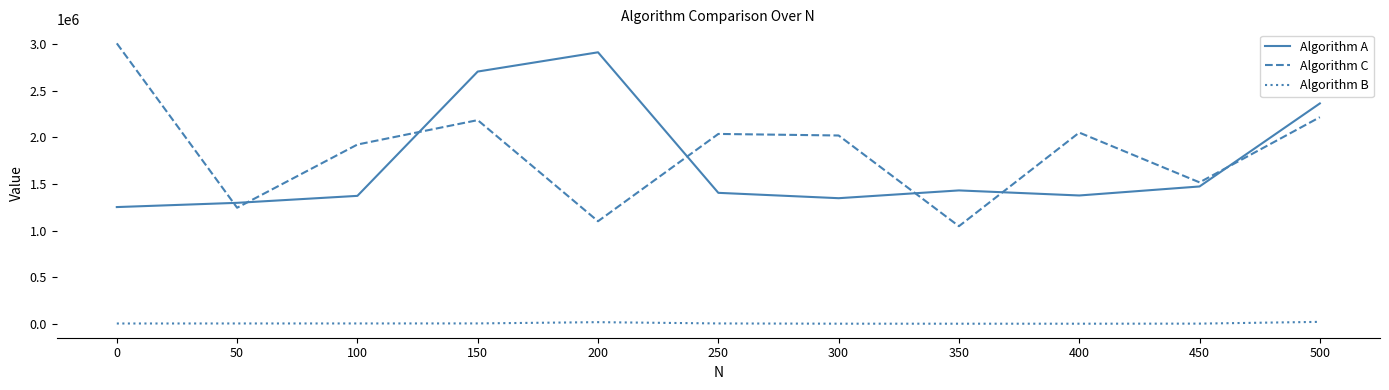

Where is the first local minimum for Algorithm C?

50